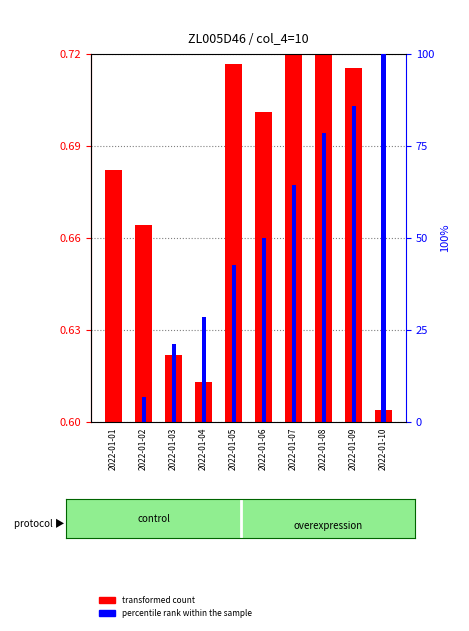

Which has a higher value, 2022-01-07 or 2022-01-09?

2022-01-07